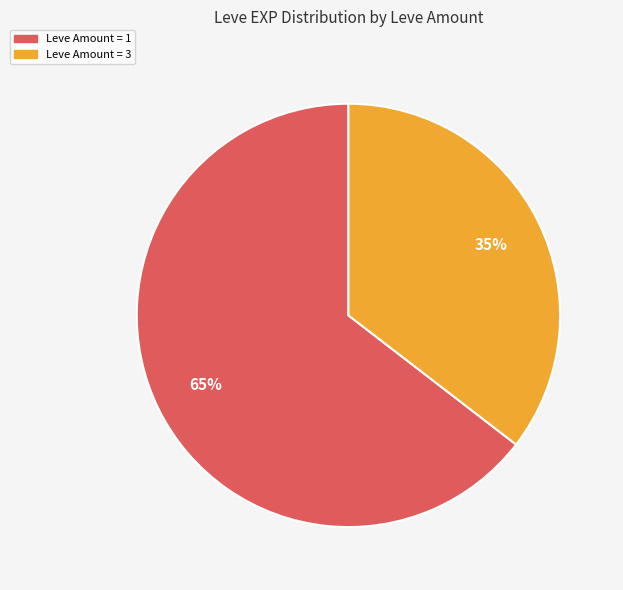

To the nearest percent, what is the average slice percentage?

50%